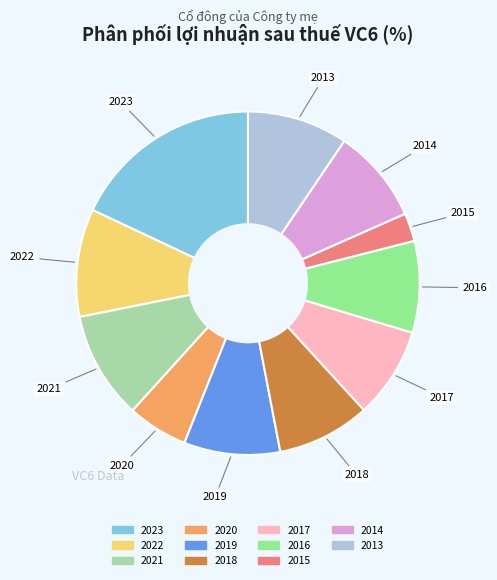

Is it true that 2013 is 1% of the pie?

False